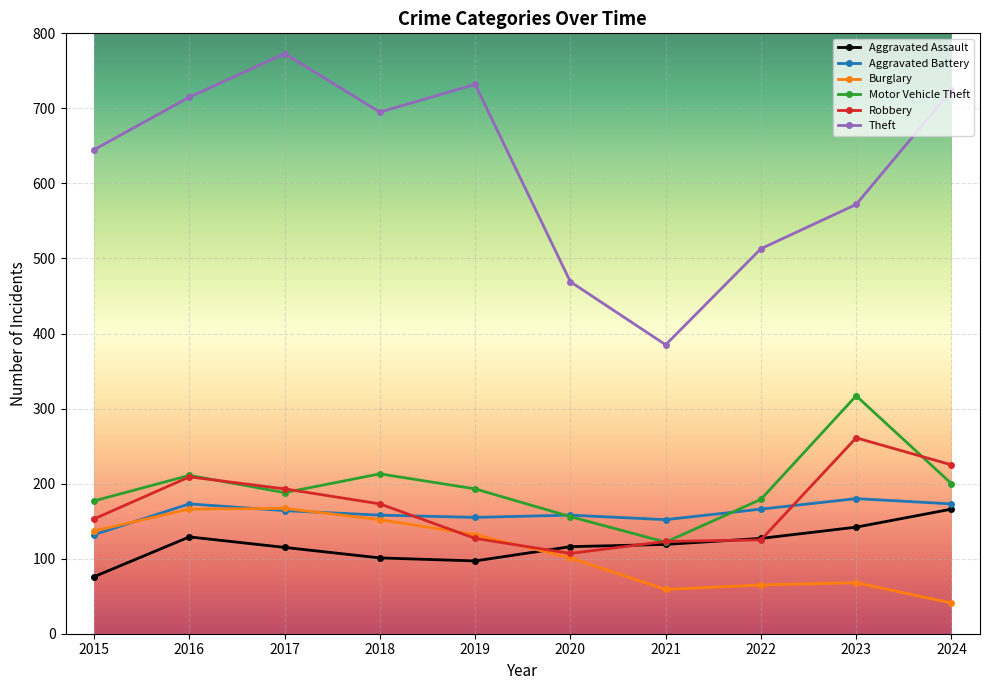

What is the value of the Motor Vehicle Theft point at the 10th from the left?

200